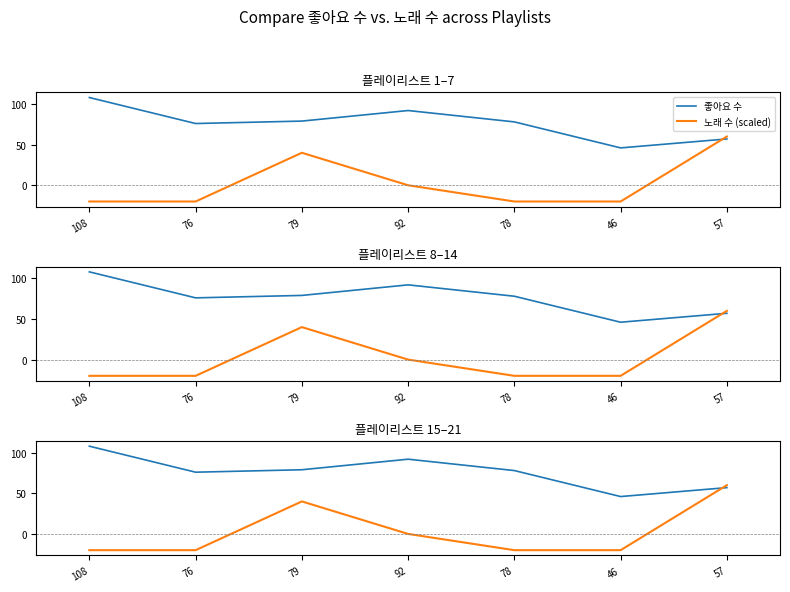

What is the sum of the 좋아요 수 values at 78 and 108?

186